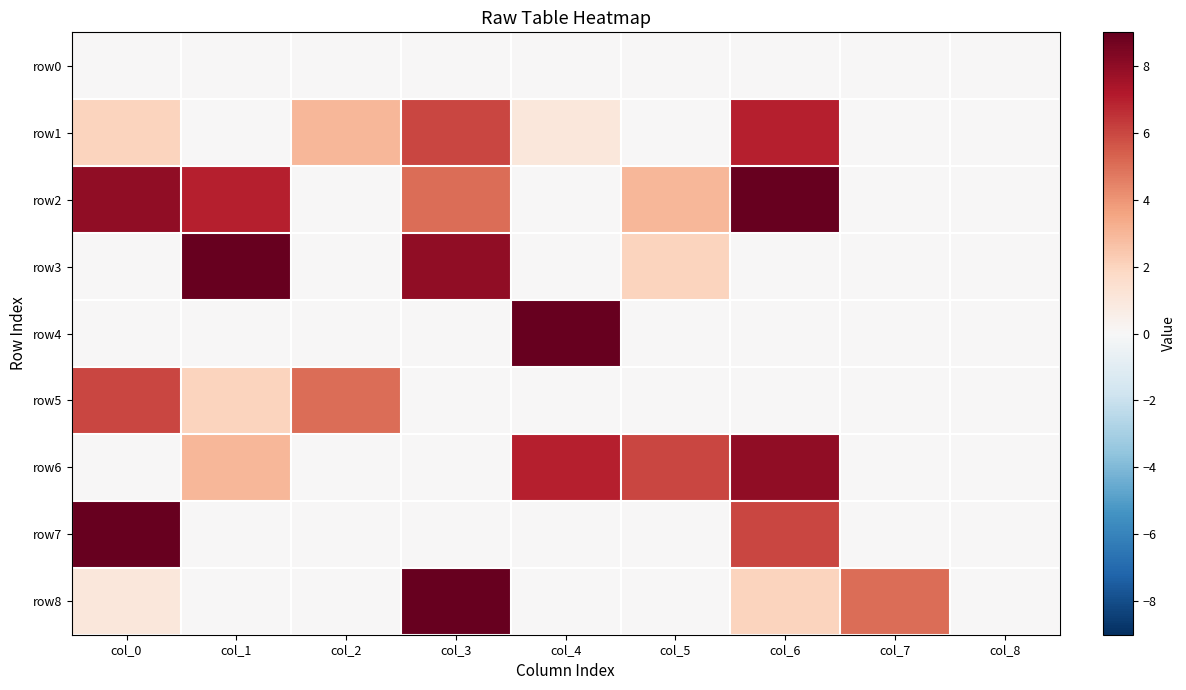

Reading left to right, transcribe all the data shown in this chart.

row0: col_0=0	col_1=0	col_2=0	col_3=0	col_4=0	col_5=0	col_6=0	col_7=0	col_8=0
row1: col_0=2	col_1=0	col_2=3	col_3=6	col_4=1	col_5=0	col_6=7	col_7=0	col_8=0
row2: col_0=8	col_1=7	col_2=0	col_3=5	col_4=0	col_5=3	col_6=9	col_7=0	col_8=0
row3: col_0=0	col_1=9	col_2=0	col_3=8	col_4=0	col_5=2	col_6=0	col_7=0	col_8=0
row4: col_0=0	col_1=0	col_2=0	col_3=0	col_4=9	col_5=0	col_6=0	col_7=0	col_8=0
row5: col_0=6	col_1=2	col_2=5	col_3=0	col_4=0	col_5=0	col_6=0	col_7=0	col_8=0
row6: col_0=0	col_1=3	col_2=0	col_3=0	col_4=7	col_5=6	col_6=8	col_7=0	col_8=0
row7: col_0=9	col_1=0	col_2=0	col_3=0	col_4=0	col_5=0	col_6=6	col_7=0	col_8=0
row8: col_0=1	col_1=0	col_2=0	col_3=9	col_4=0	col_5=0	col_6=2	col_7=5	col_8=0